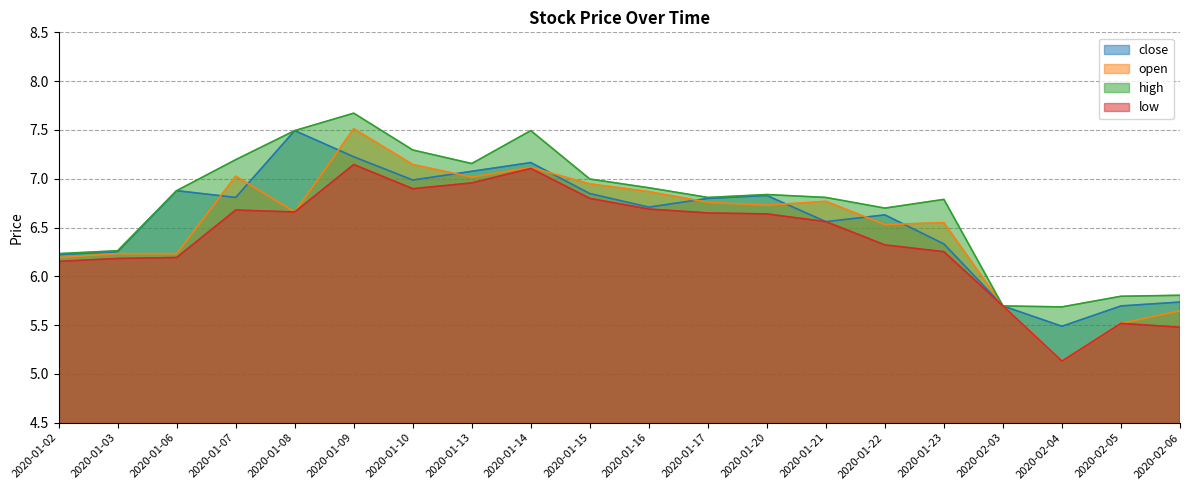

Is it true that high equals 7.5 at 2020-01-08?

True